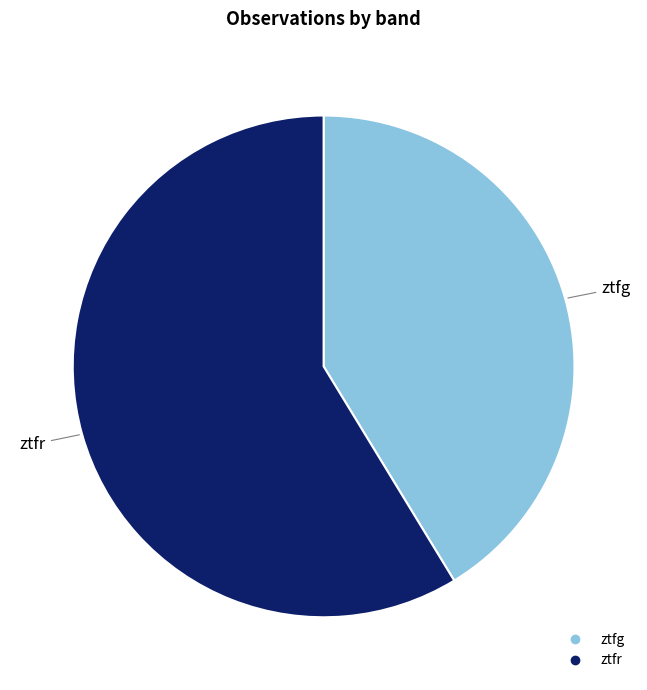

Does ztfg represent more than half of the total?

No